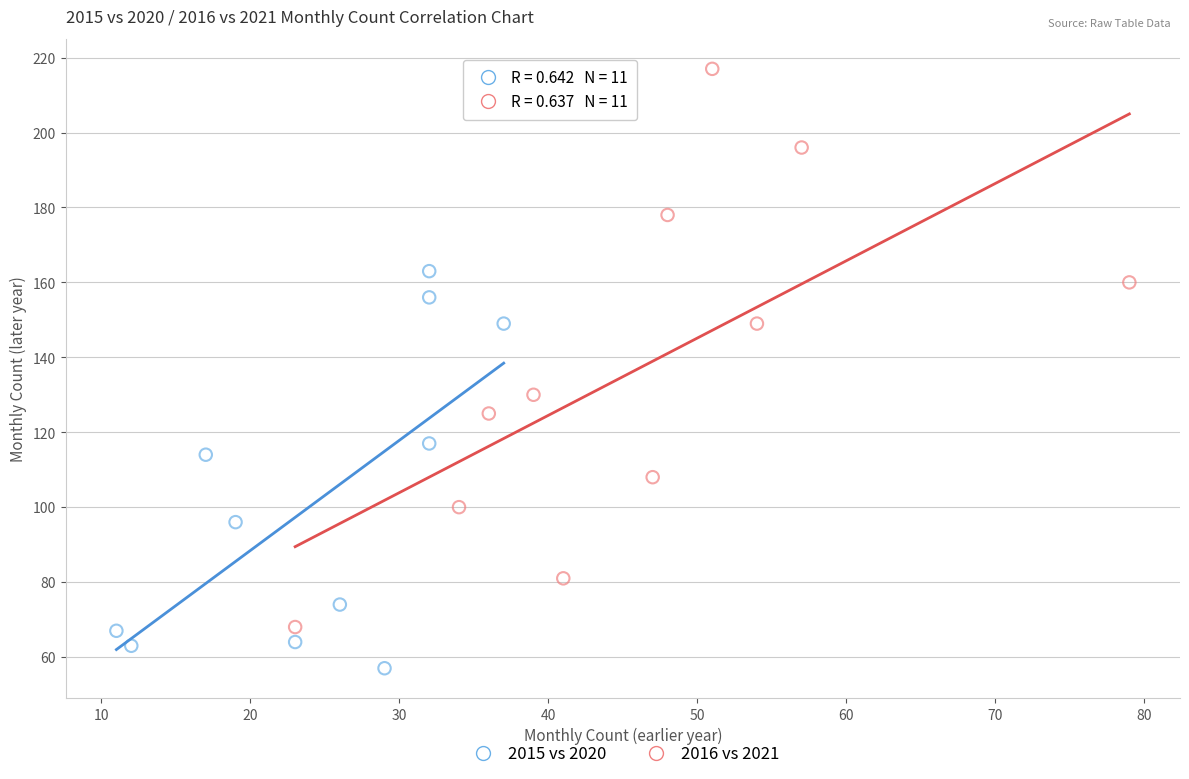

Which series contains the lowest Y value?

2015 vs 2020